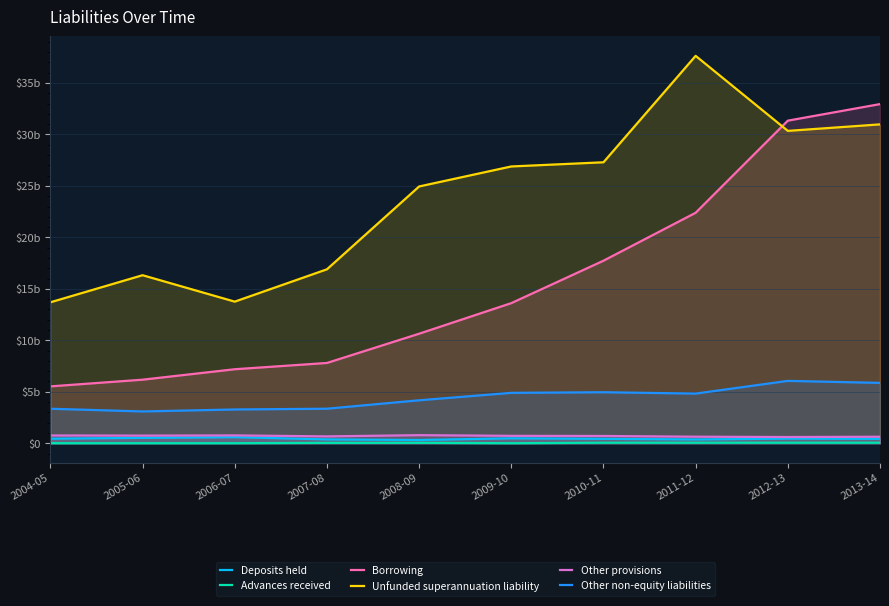

What position from the right is 2008-09?

6